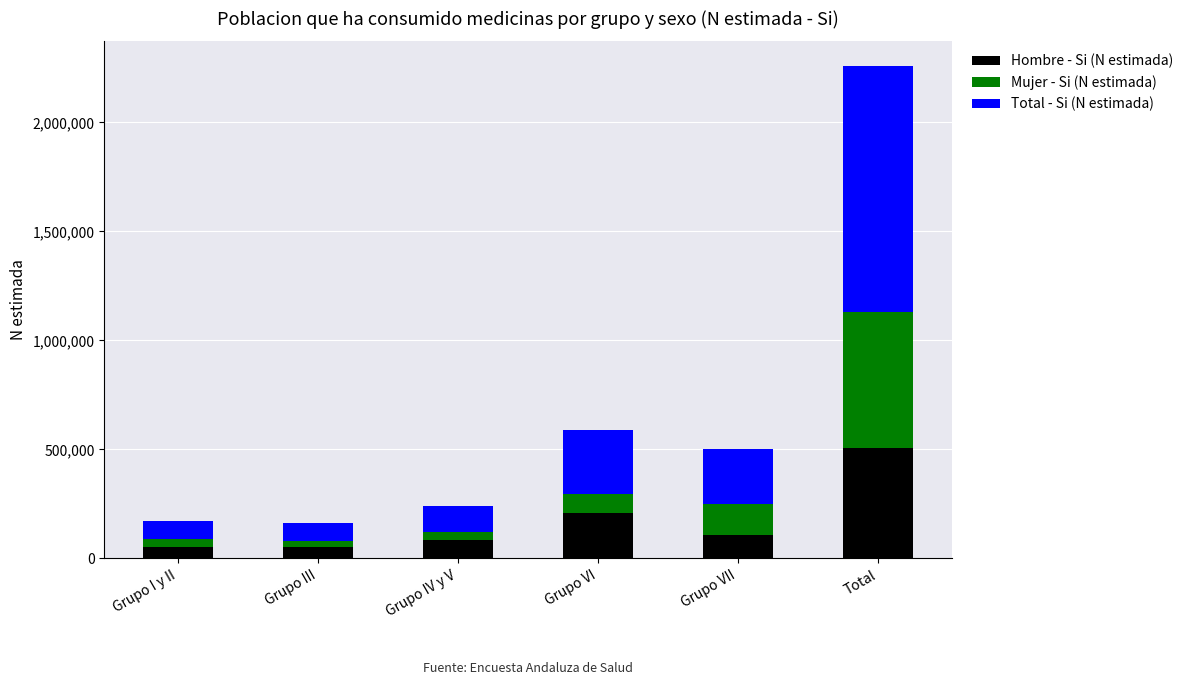

At which category is the sum across all series the highest?

Total